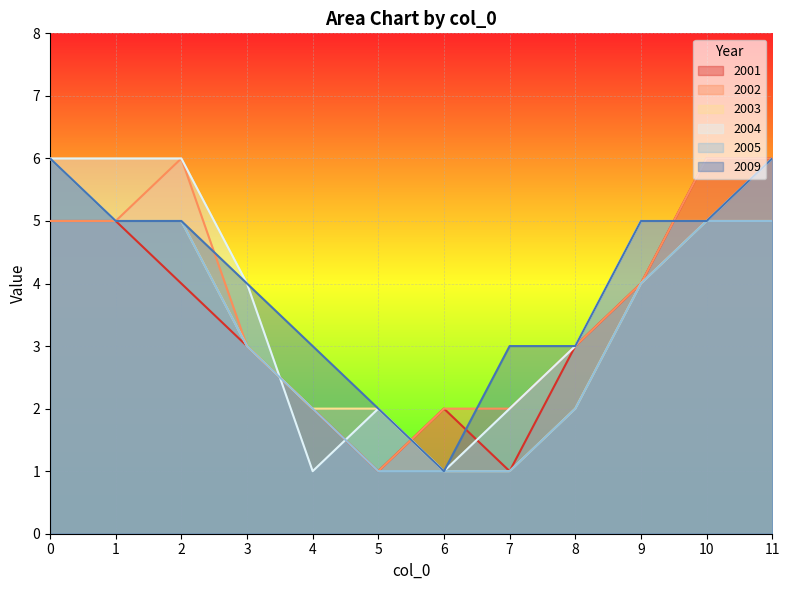

Between which two adjacent categories do 2001 and 2009 first intersect?

5 and 6